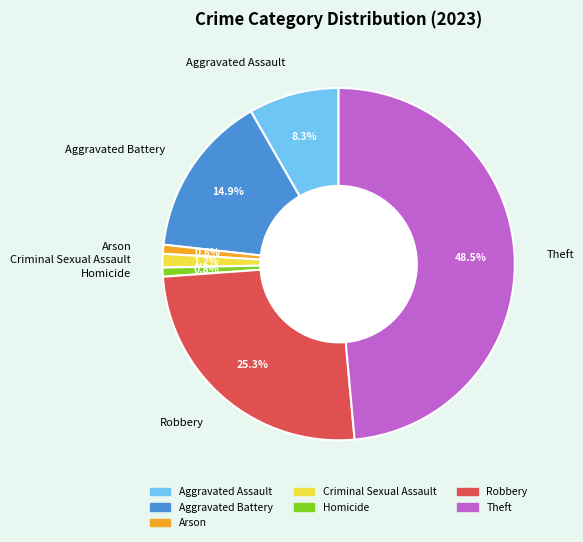

What is the total percentage of Criminal Sexual Assault and Aggravated Assault?

9.5%